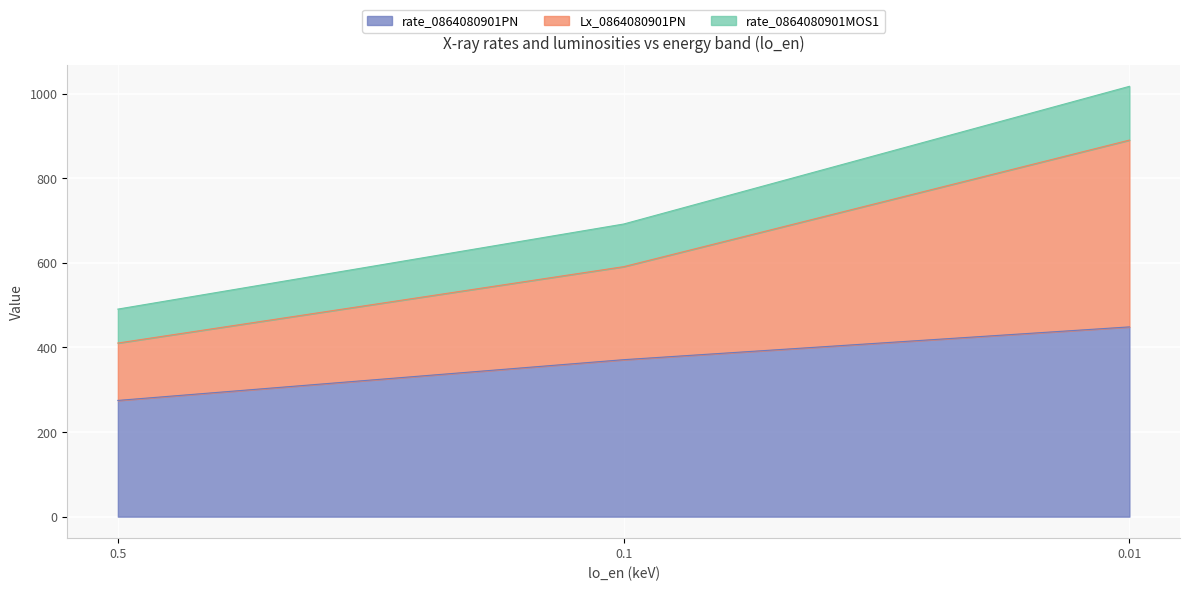

What is the maximum value shown in the chart?

1017.2